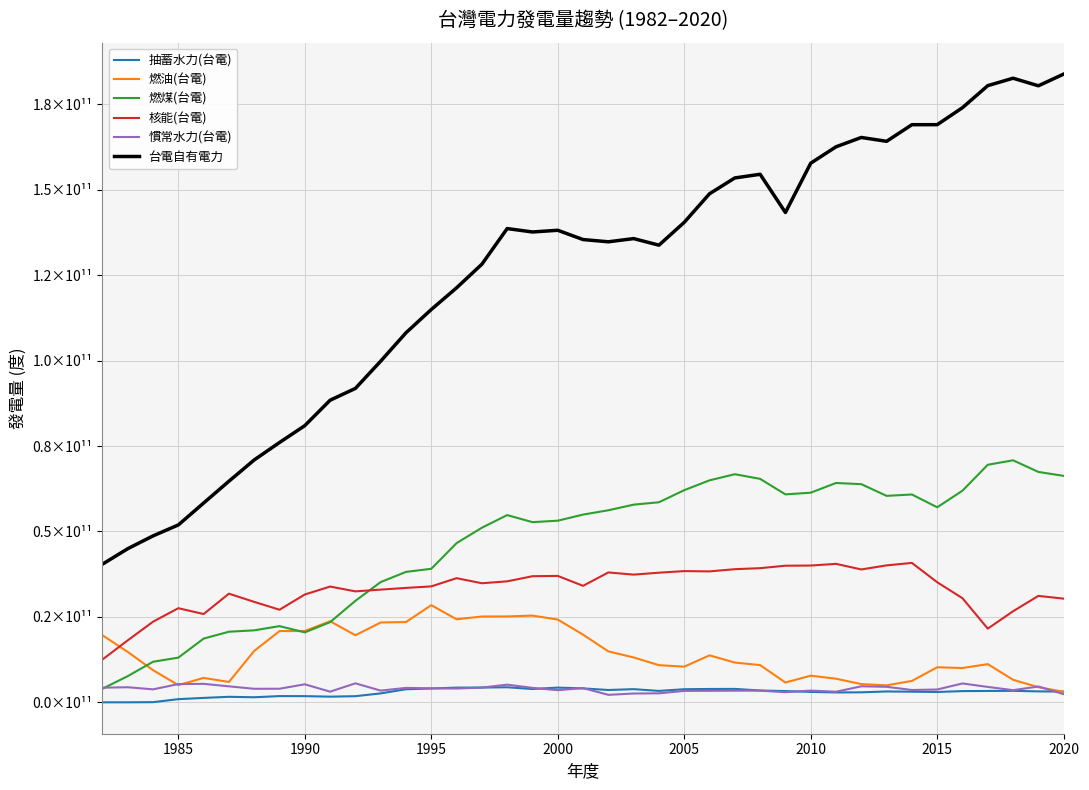

Does the chart have visible grid lines?

Yes